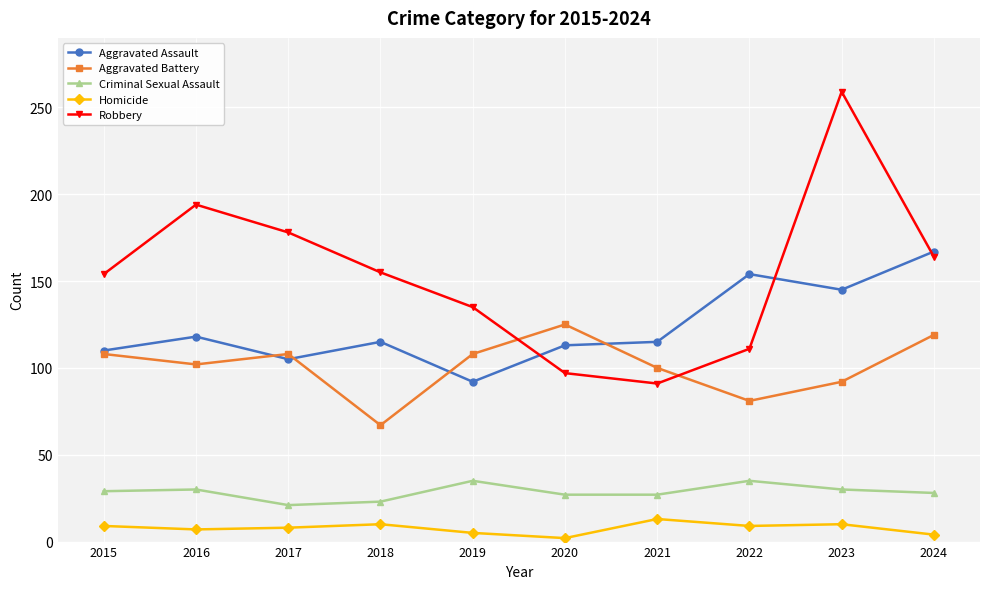

What is the average value of the Robbery series?

154